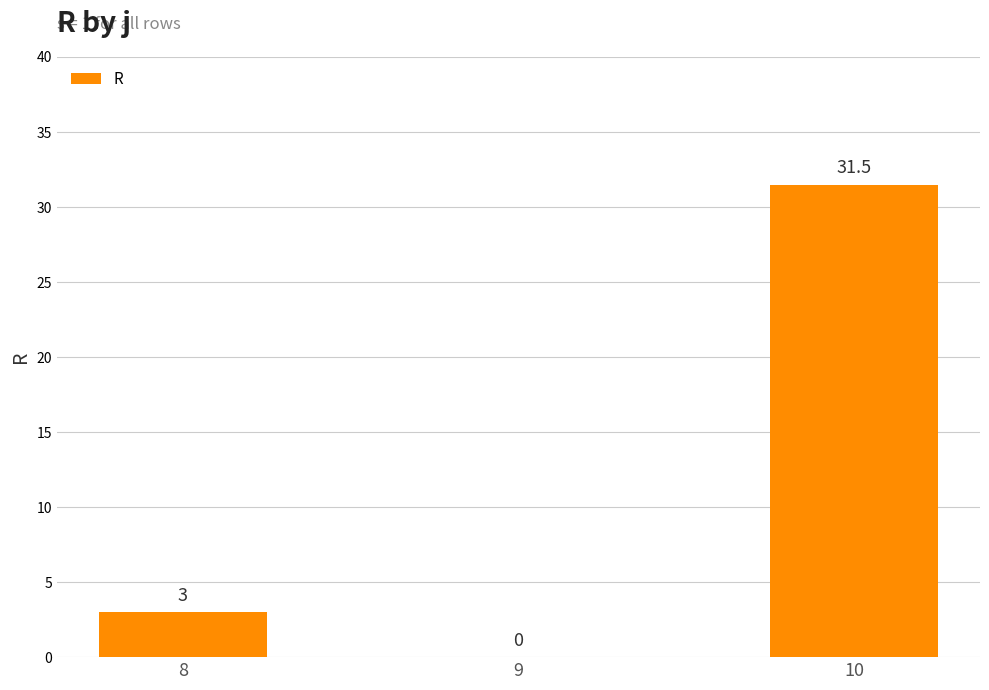

Does the chart contain stacked bars?

No